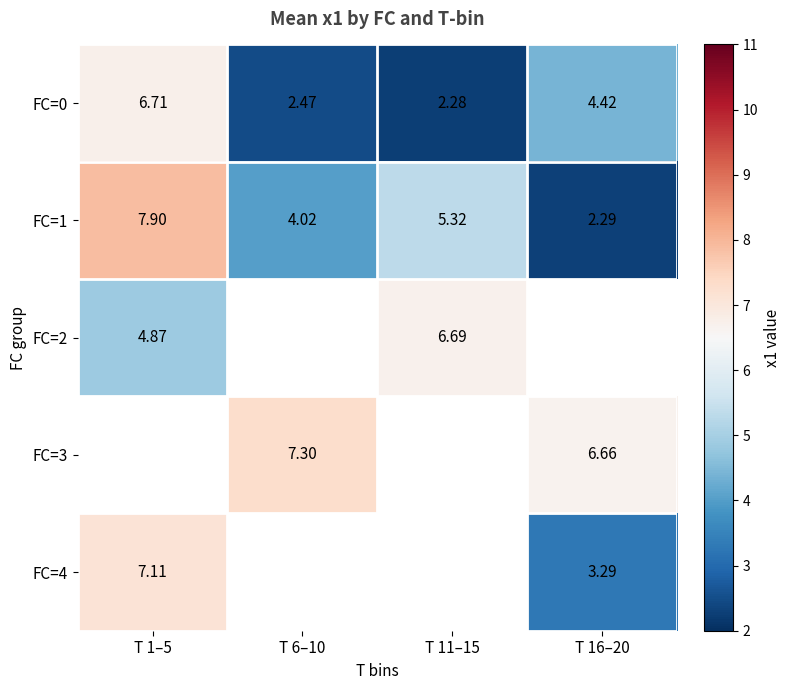

Is it true that FC=1 equals 3.3 at T 11–15?

False